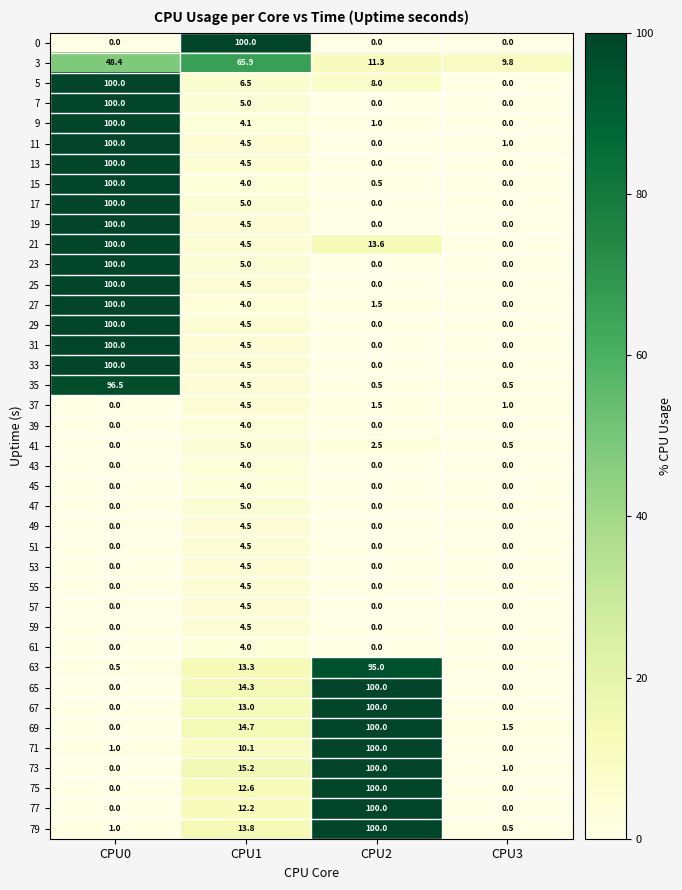

What is the difference between the highest and lowest values at CPU0?

100.0